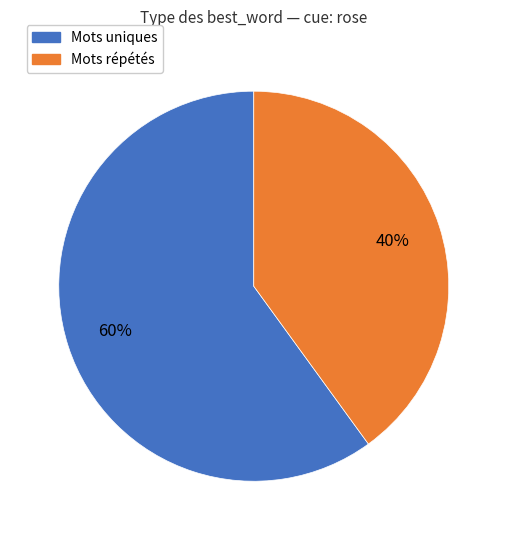

To the nearest percent, what is the difference between the largest and smallest slice percentages?

20%